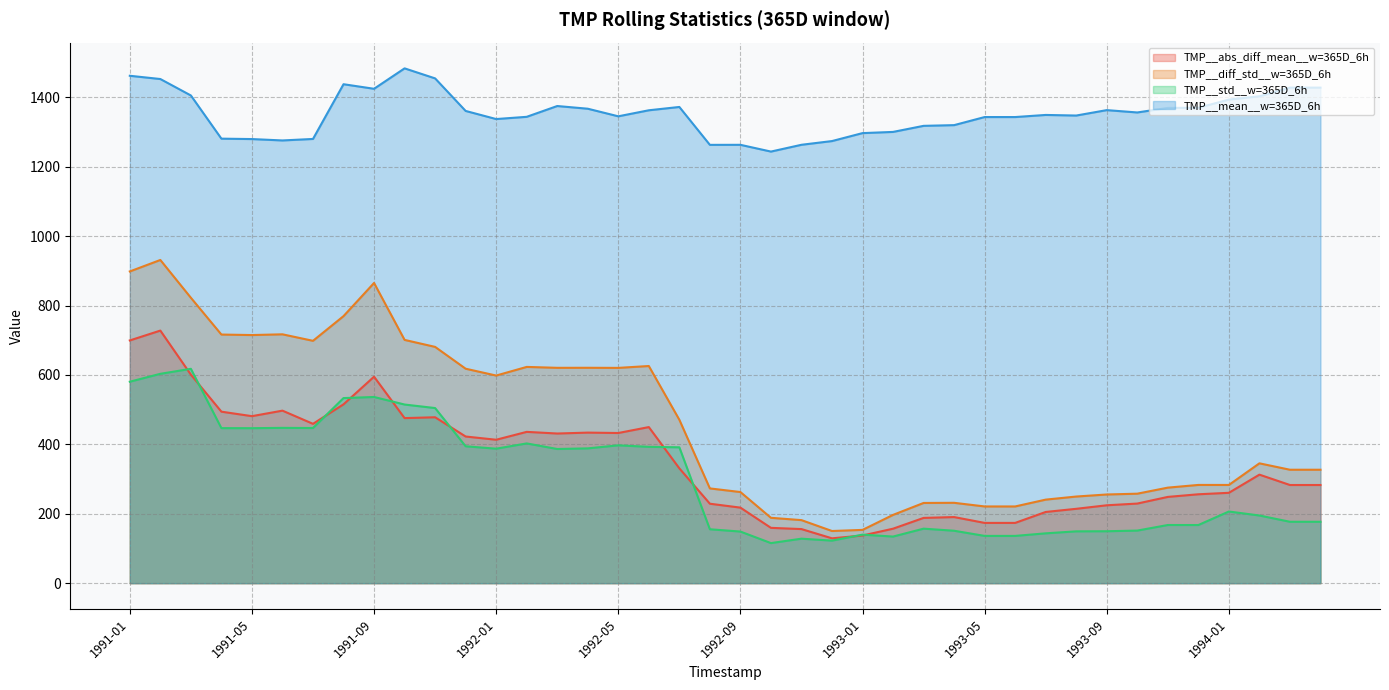

Does the chart display data point markers on the line(s)?

No